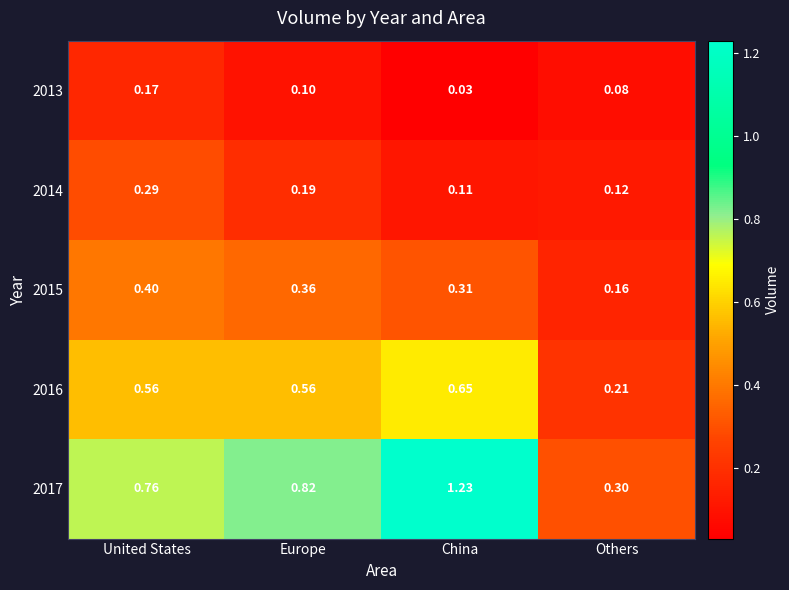

At which label is 2017 closest to 0?

Others